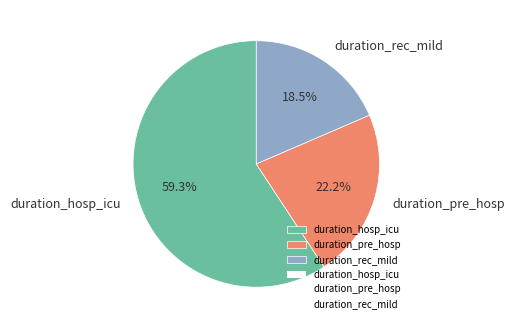

How many slices are in this pie chart?

3